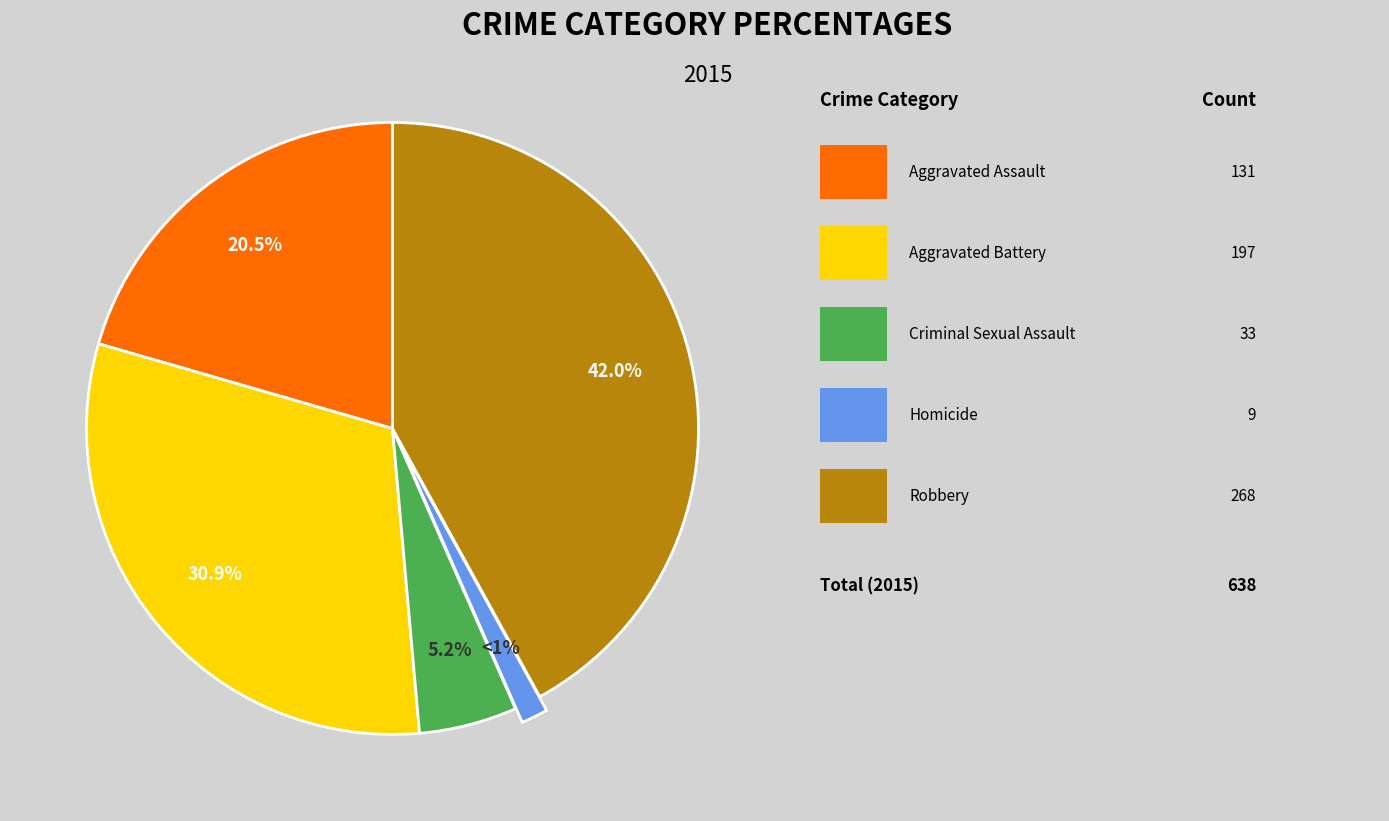

Is there any slice that represents more than half of the pie?

No